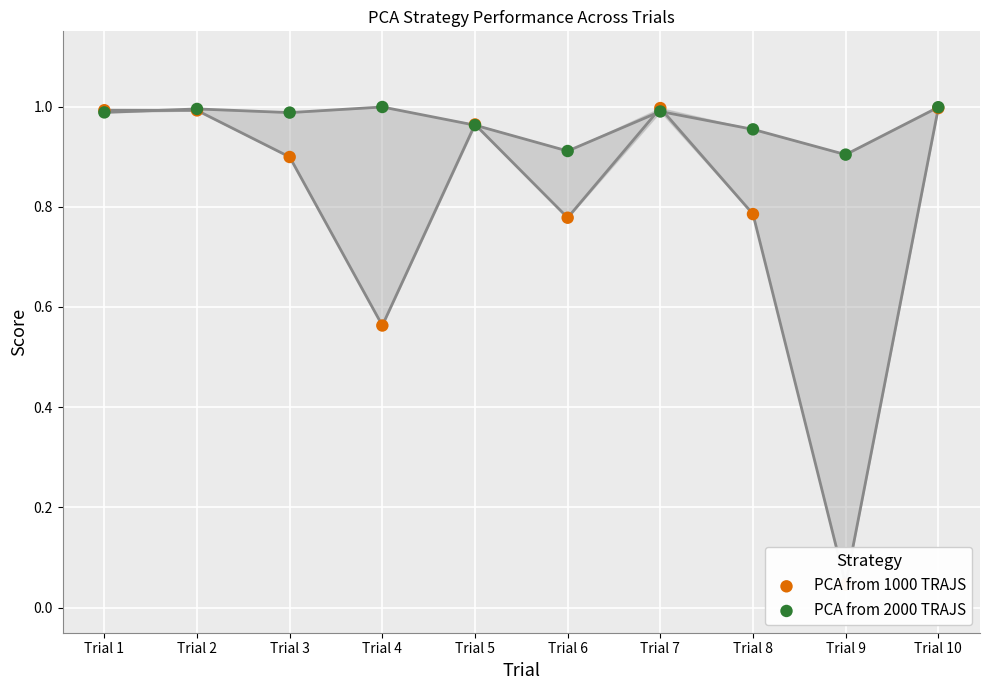

What is the total value across all series at Trial 4?

1.6